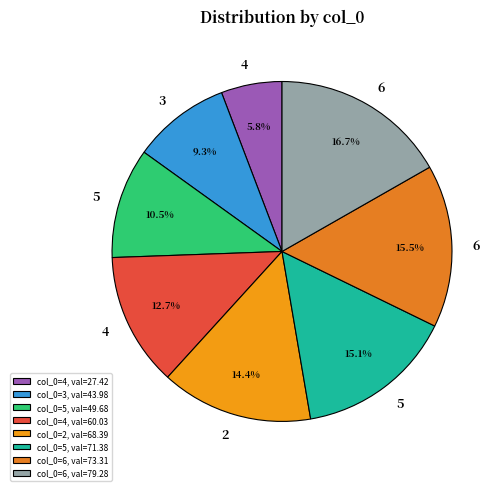

Count the number of slices in the pie.

8